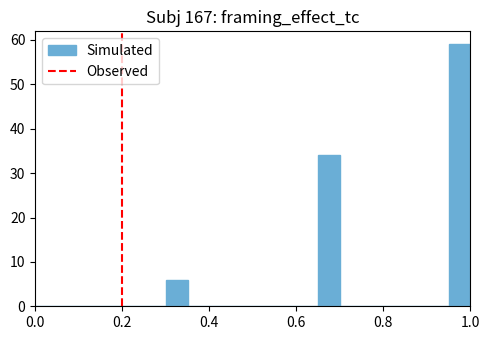

Read against the x-axis, roughly where is the centre of the tallest bar?

0.98